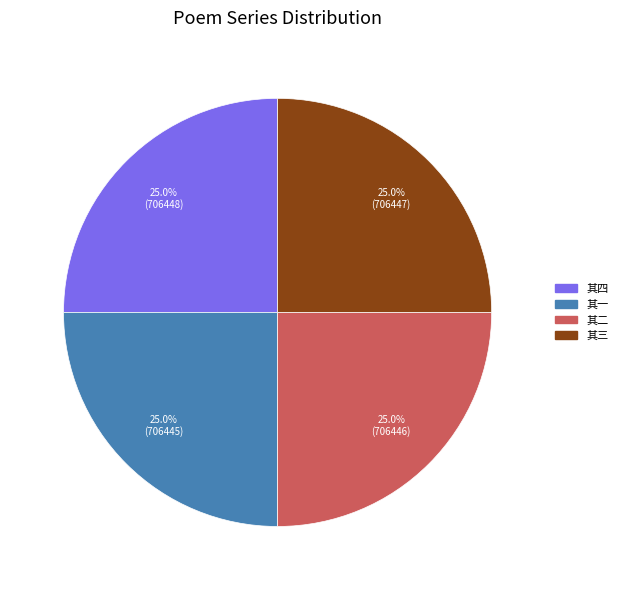

Does any single category account for the majority?

No